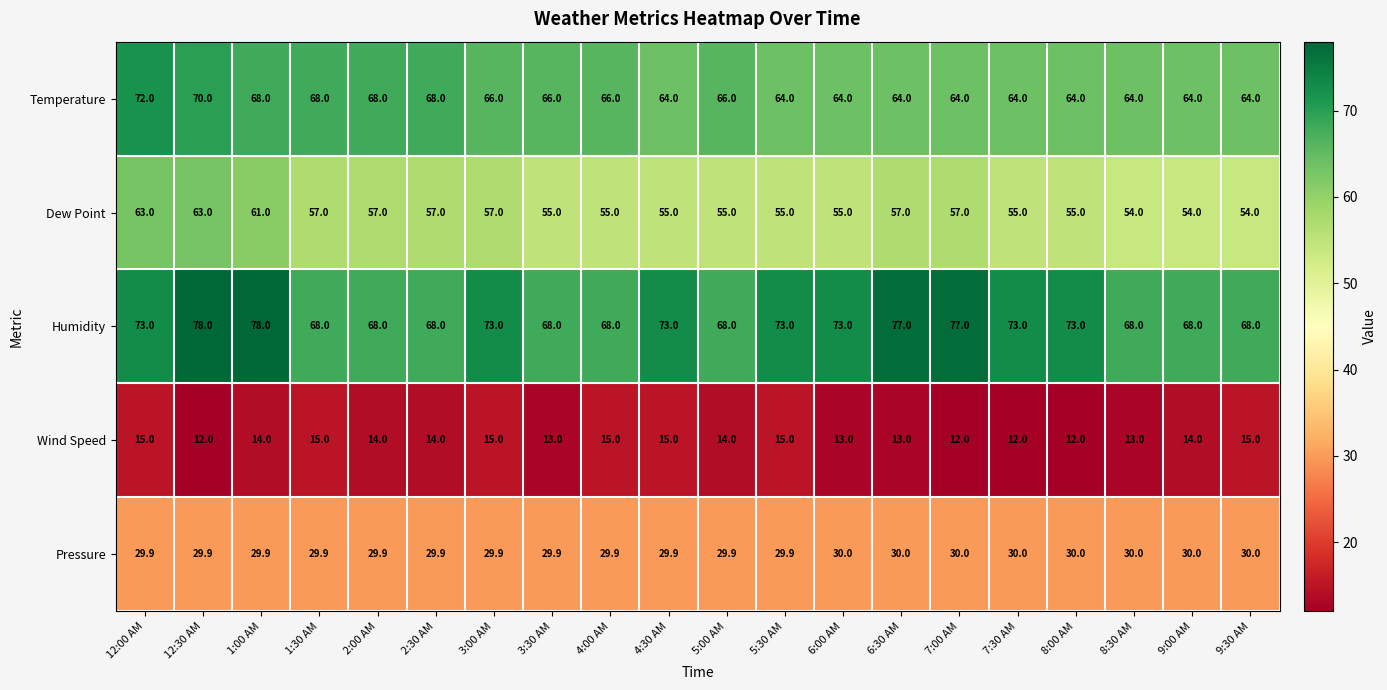

How many categories are shown in the chart?

20